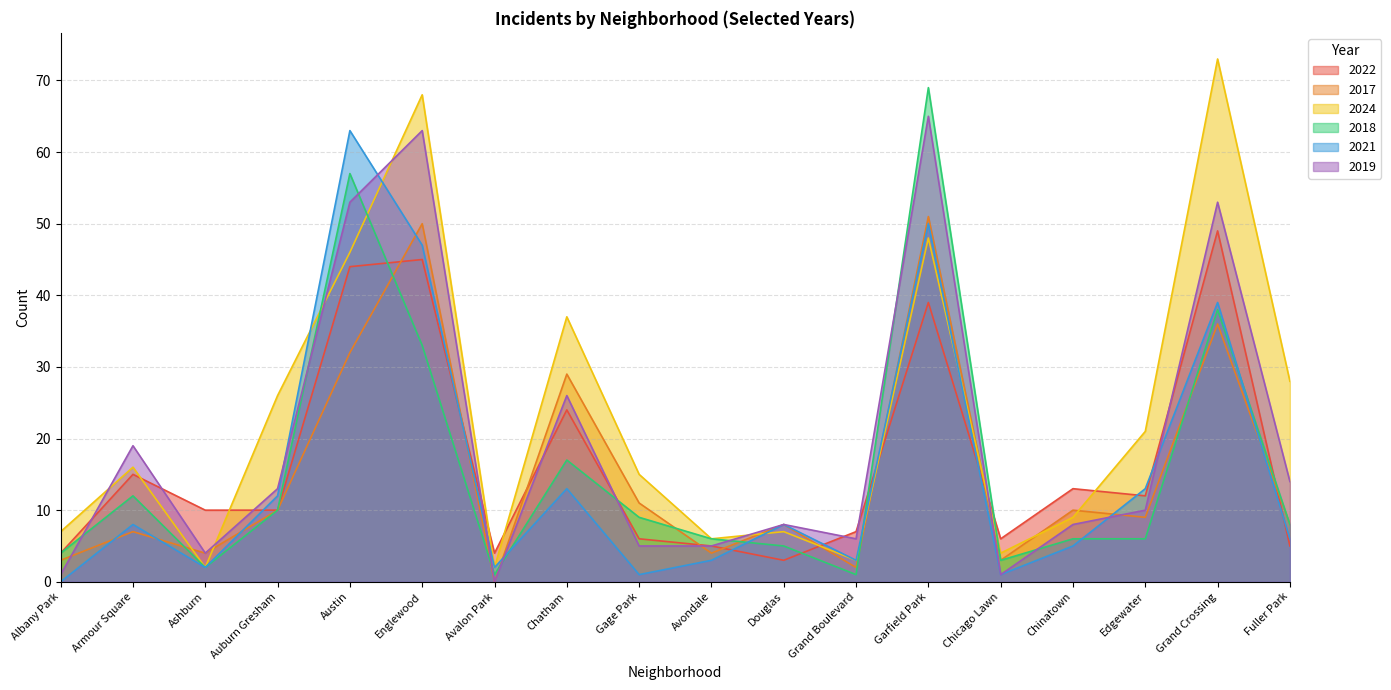

Reading left to right, what are all the values shown in this chart?

2022: 4	15	10	10	44	45	4	24	6	5	3	7	39	6	13	12	49	5
2017: 3	7	4	10	32	50	0	29	11	4	8	2	51	3	10	9	36	8
2024: 7	16	2	26	46	68	2	37	15	6	7	3	48	4	9	21	73	28
2018: 4	12	2	10	57	33	1	17	9	6	5	1	69	3	6	6	38	8
2021: 0	8	2	12	63	47	2	13	1	3	8	3	50	1	5	13	39	6
2019: 1	19	4	13	53	63	0	26	5	5	8	6	65	1	8	10	53	14